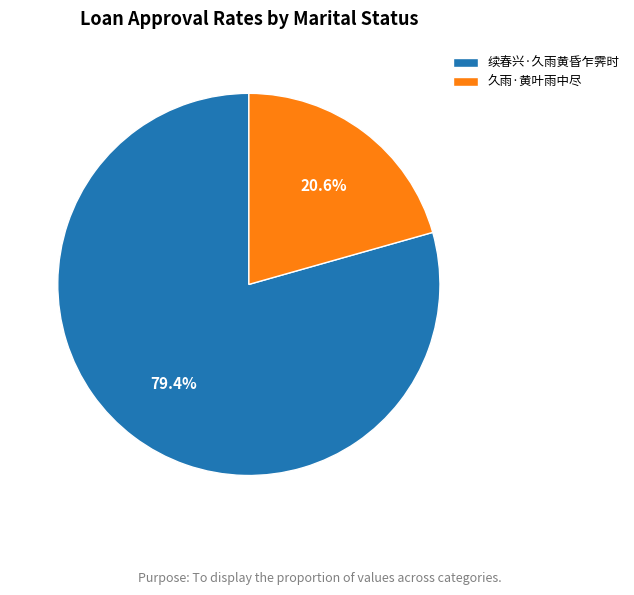

What is the majority slice?

续春兴·久雨黄昏乍霁时